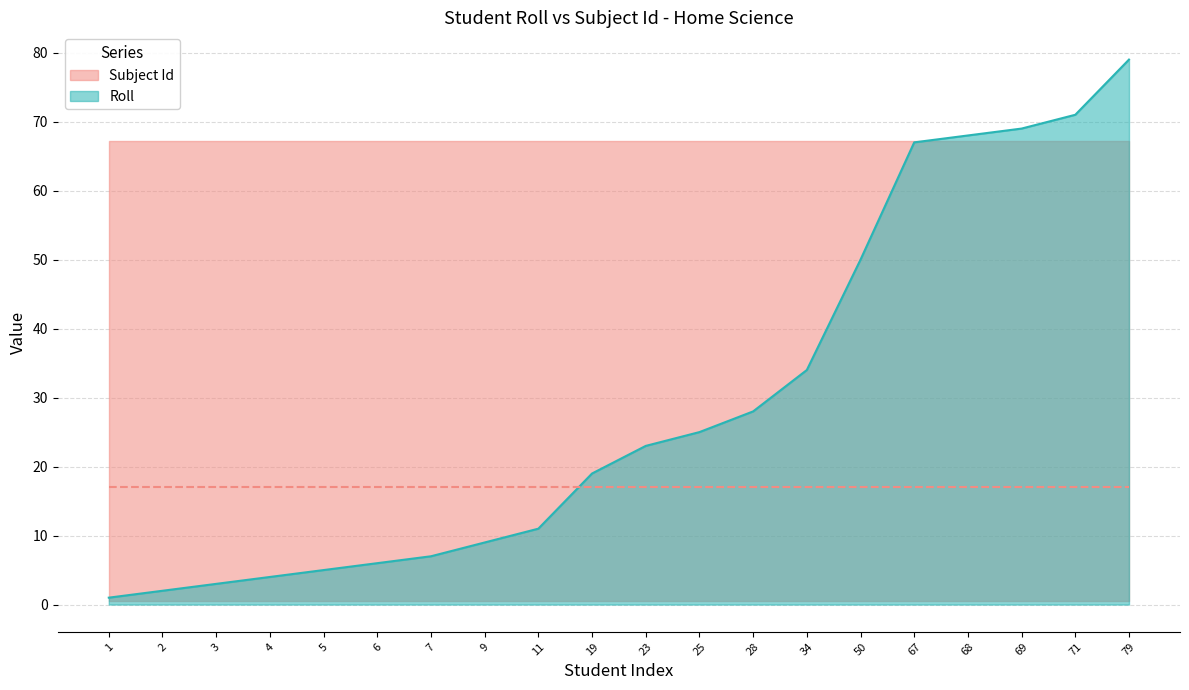

Reading left to right, what are all the values shown in this chart?

1	2	3	4	5	6	7	9	11	19	23	25	28	34	50	67	68	69	71	79